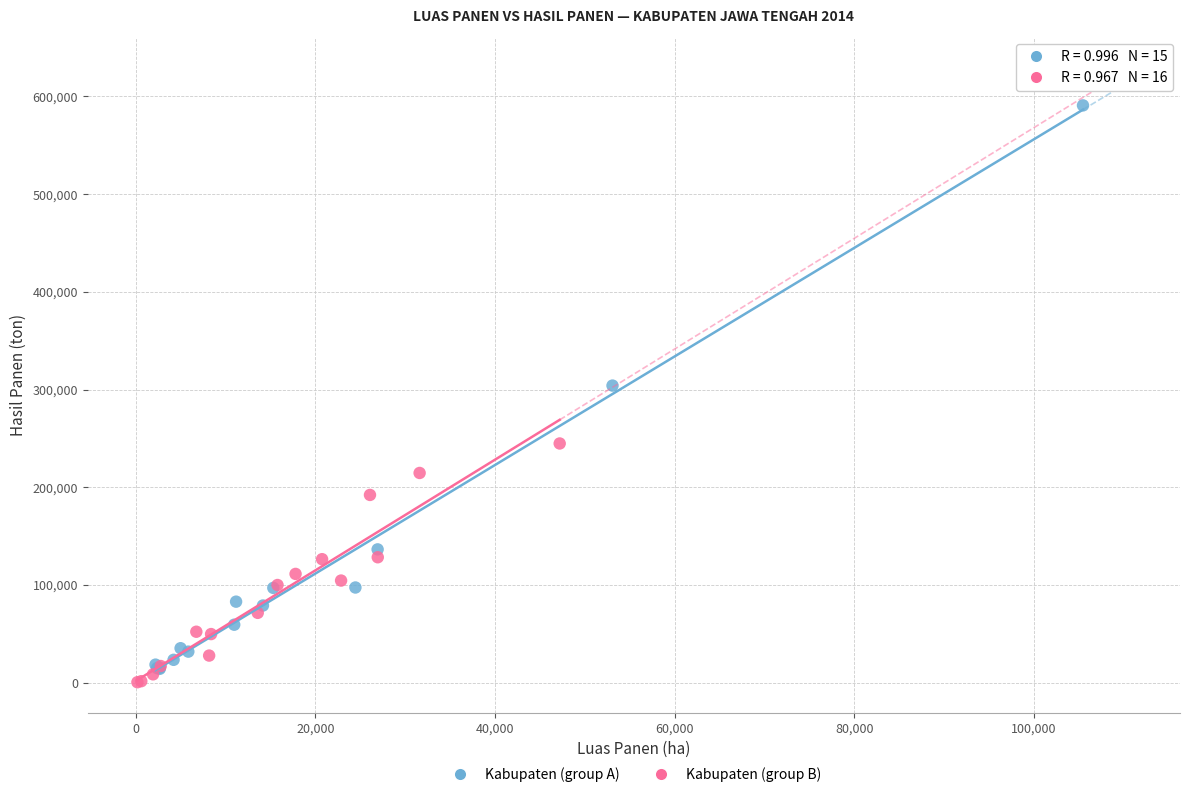

What are all the series names shown in the legend?

Kabupaten (group A), Kabupaten (group B)